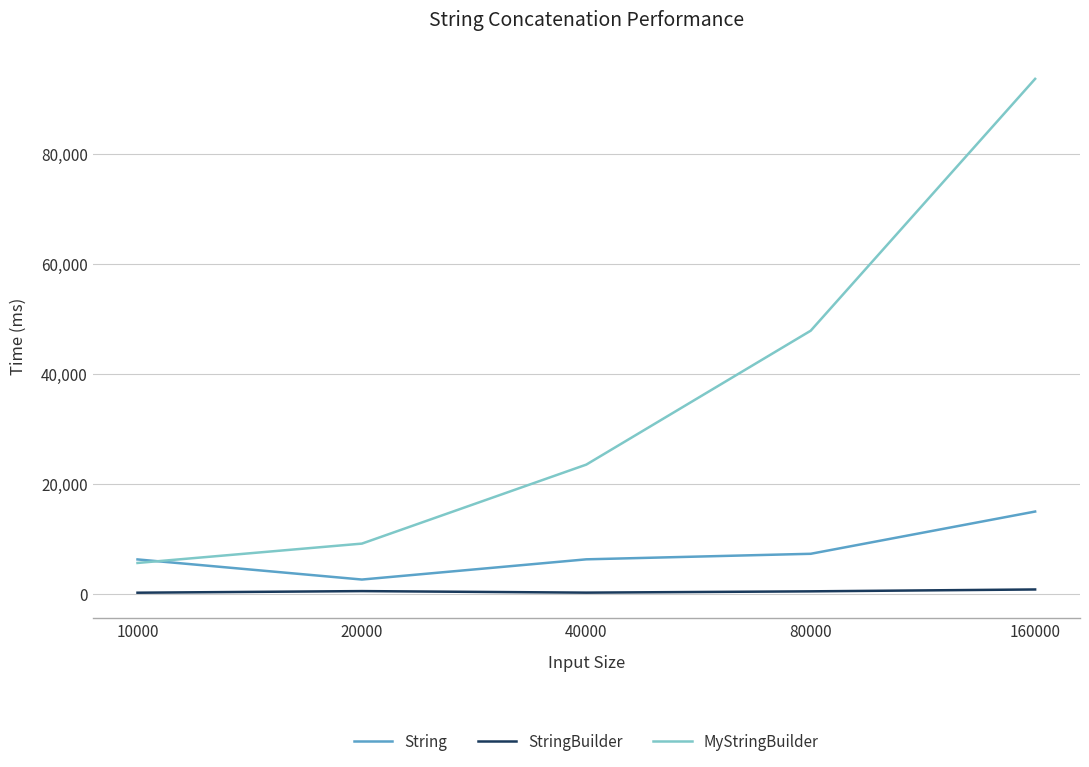

What is the average value of the MyStringBuilder series?

35922